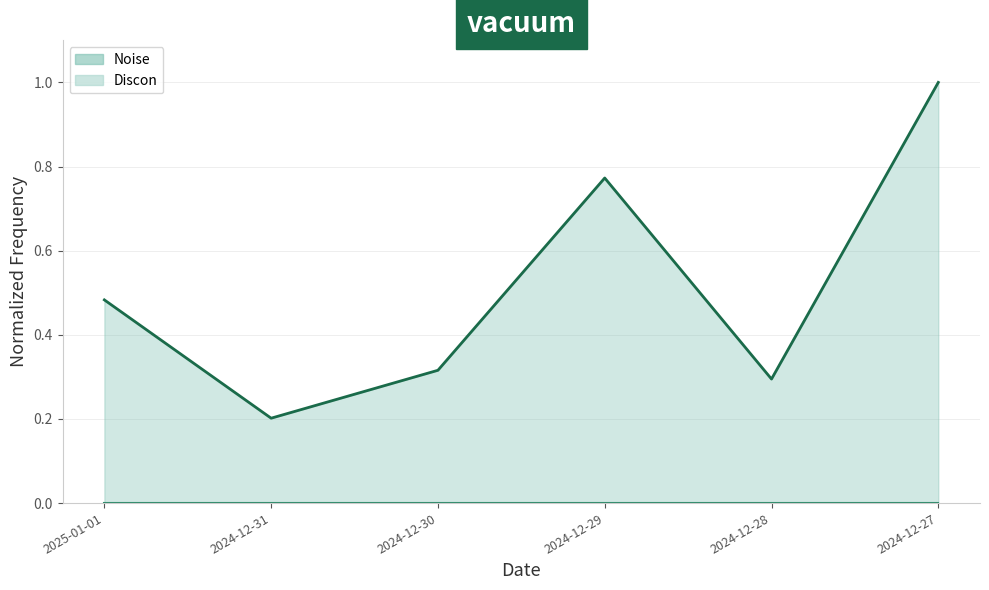

List the labels in order of value, largest first.

2024-12-27, 2024-12-29, 2025-01-01, 2024-12-30, 2024-12-28, 2024-12-31